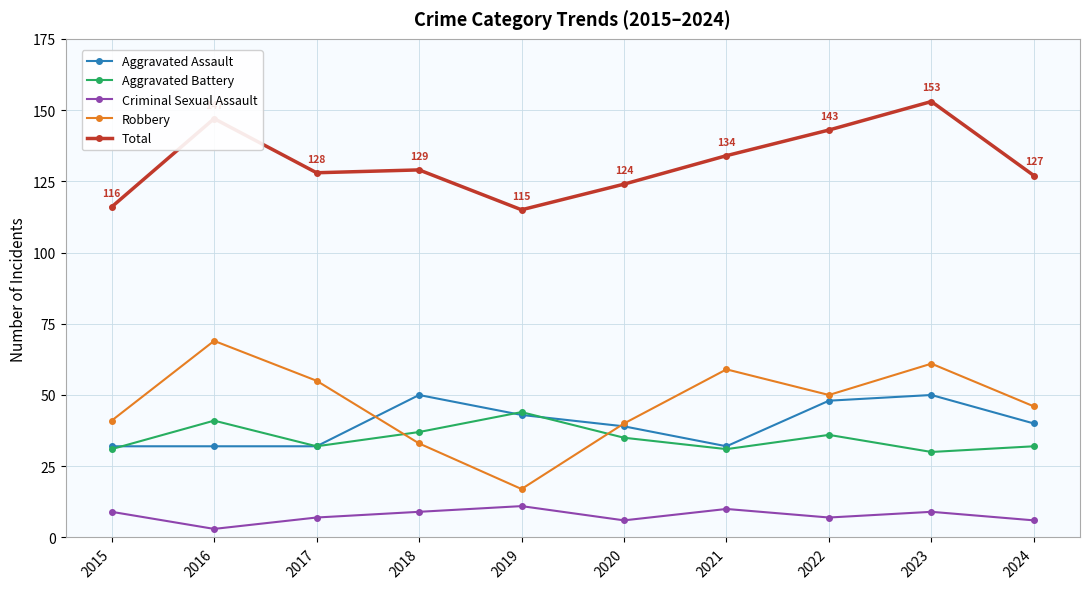

Count the number of data series in this chart.

5